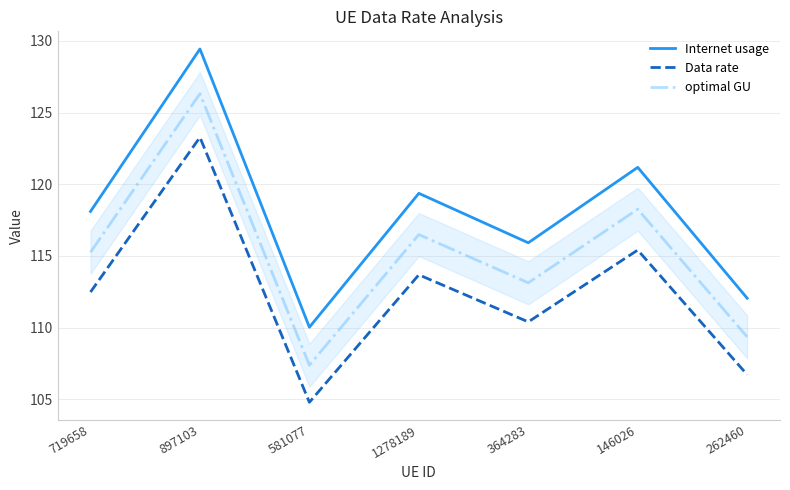

List the series in order of their overall mean, lowest first.

Data rate, optimal GU, Internet usage